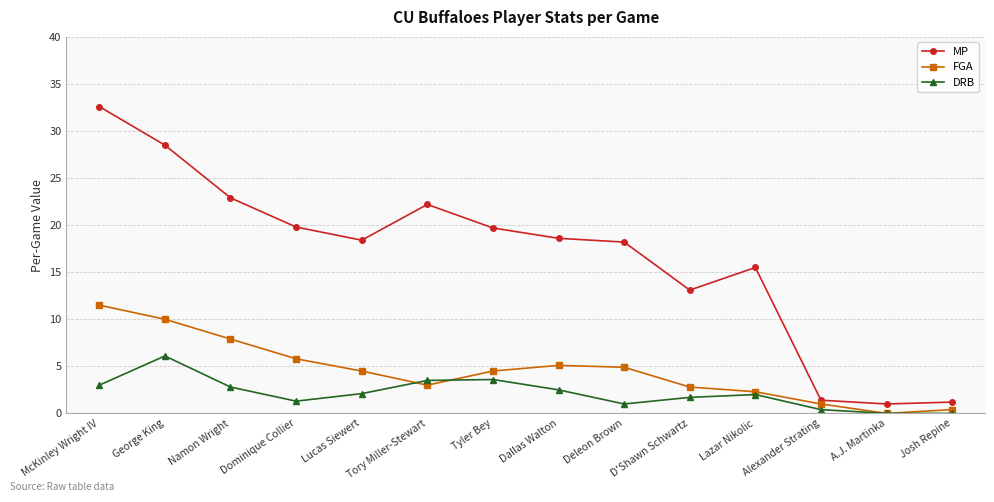

How many interior local peaks does the MP series have?

2